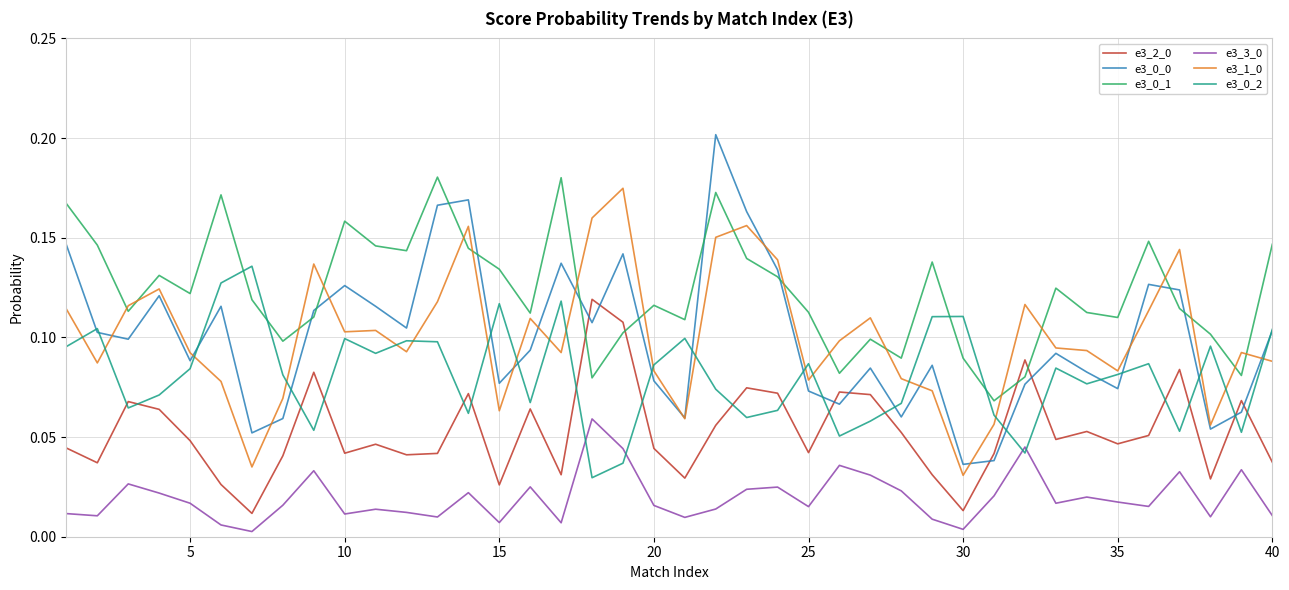

True or false: e3_1_0 and e3_3_0 cross at least once.

False